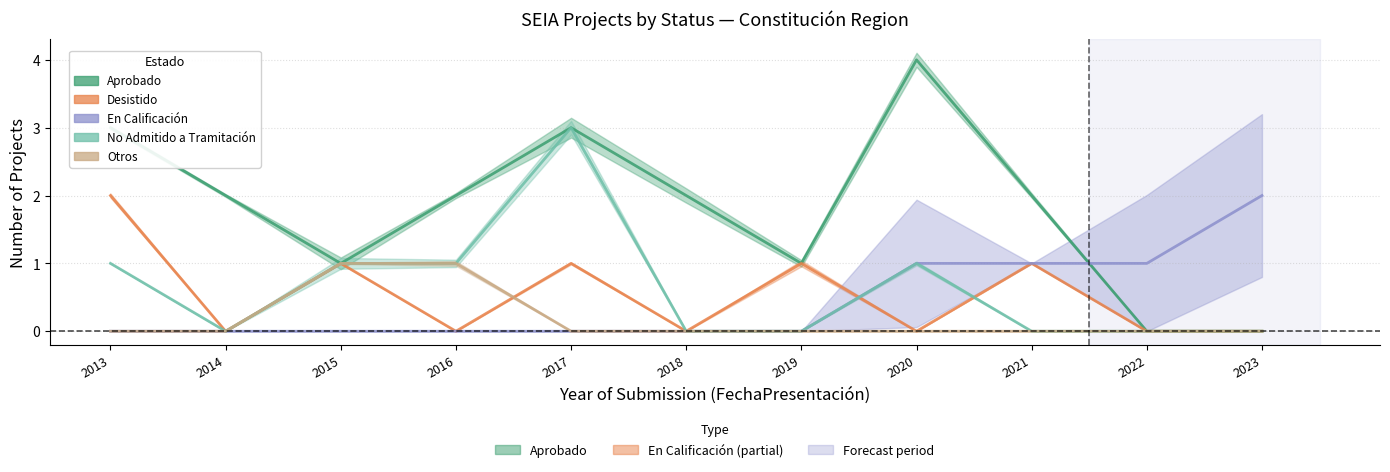

Does the chart display data point markers on the line(s)?

No